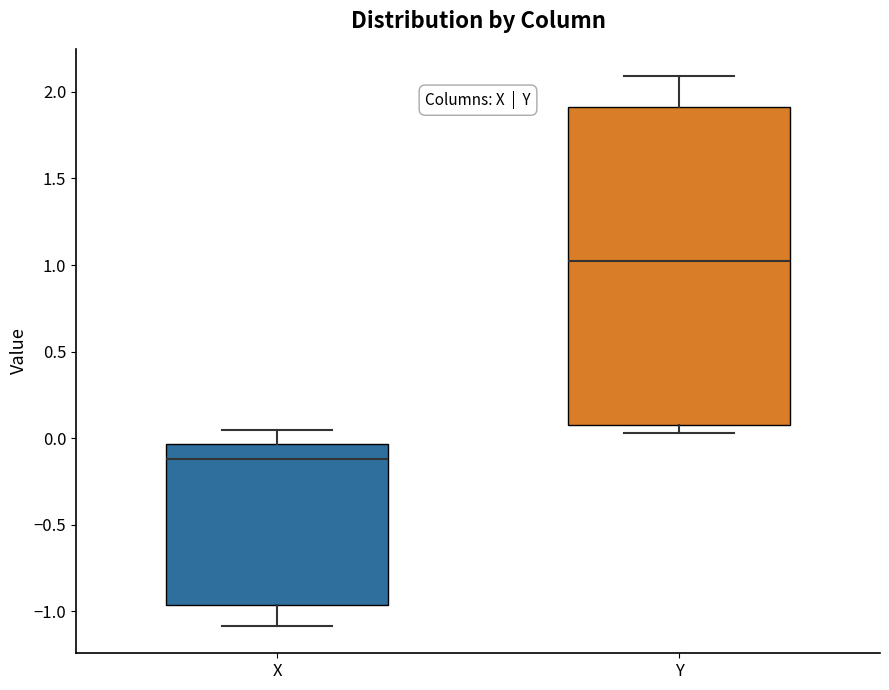

Where is the upper edge of the box for Y on the y-axis? The values are not printed on the chart, so give them approximately, as read against the axis.

1.90